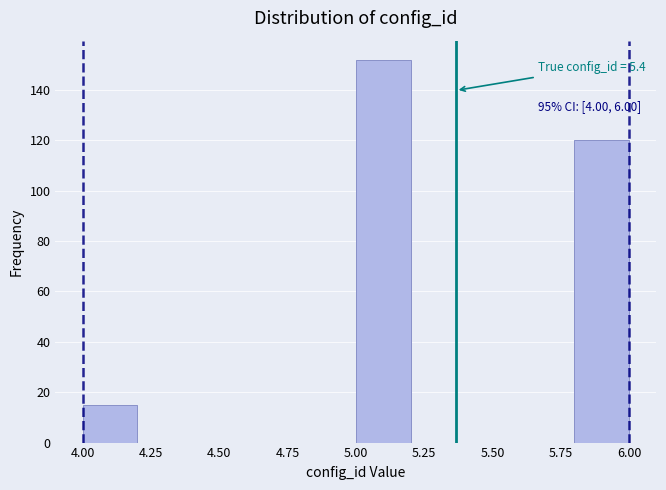

Over which range of the x-axis is the bar tallest?

5.0 to 5.2